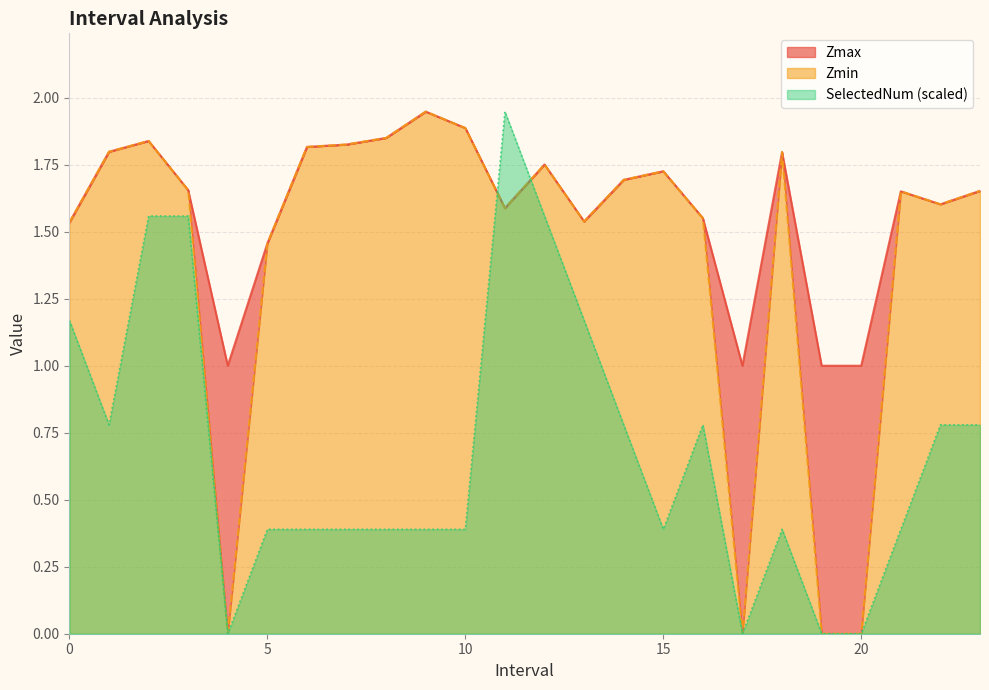

What are all the series names shown in the legend?

Zmax, Zmin, SelectedNum